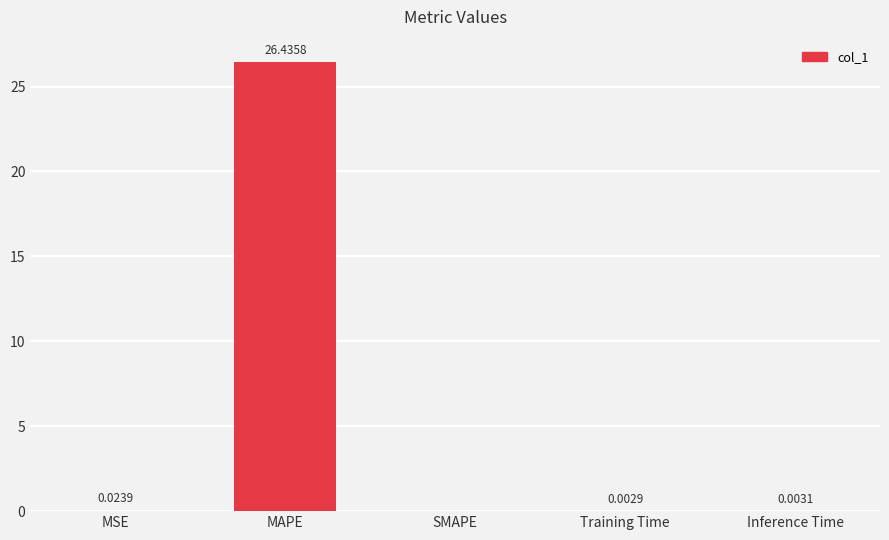

Which label corresponds to the largest value in the chart?

MAPE